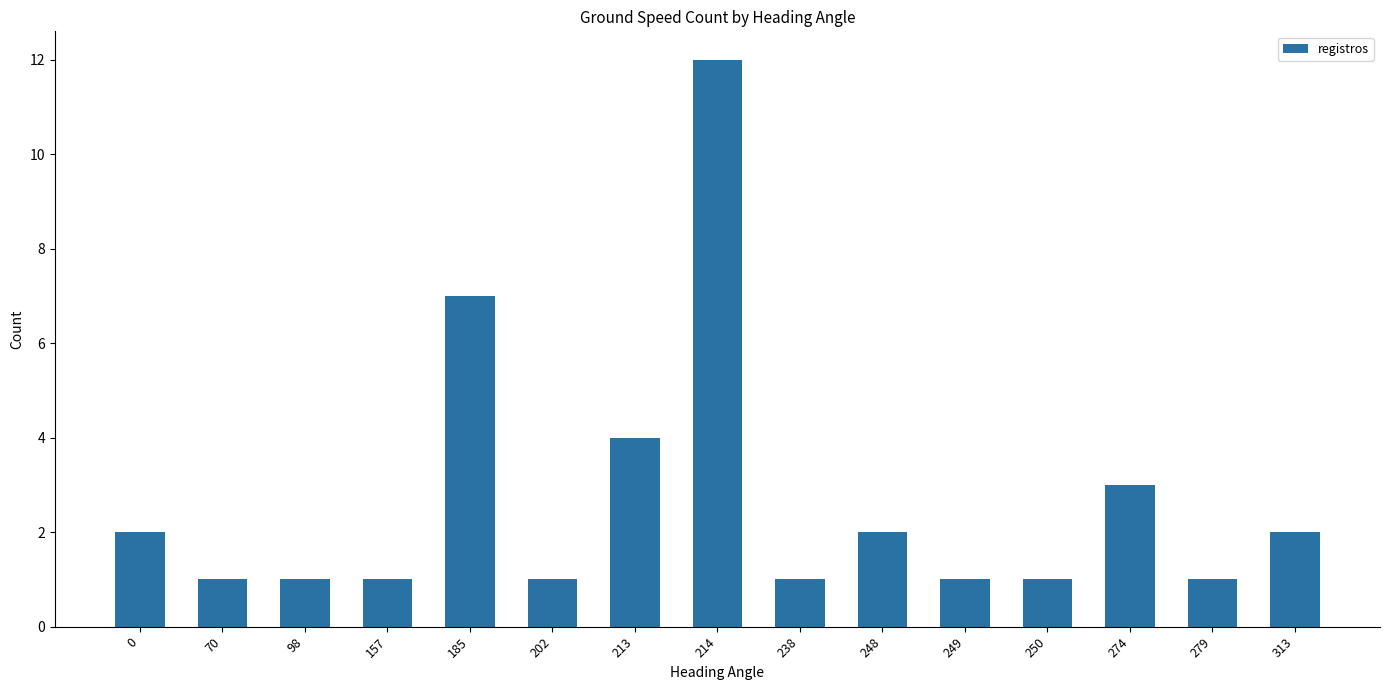

What is the maximum value shown in the chart?

12